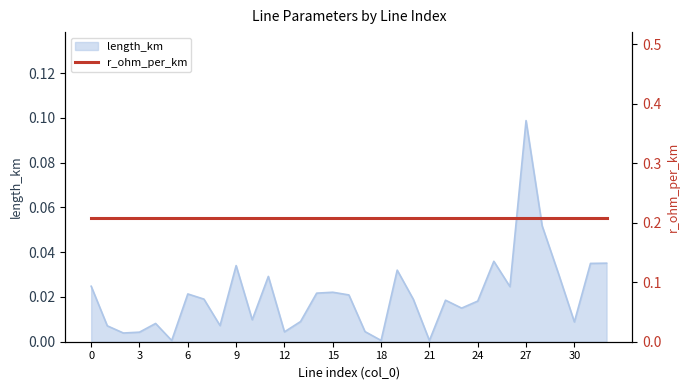

Which label corresponds to the largest value in the chart?

27